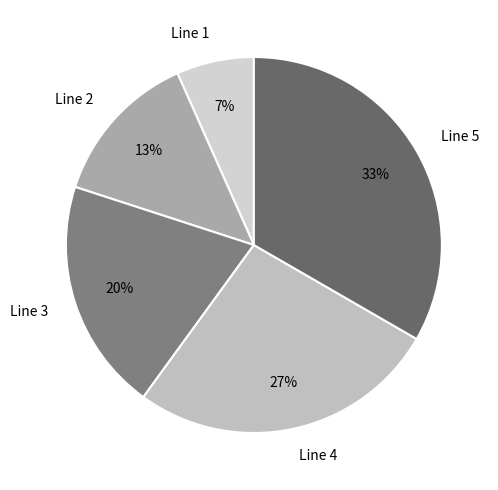

To the nearest percent, what portion does Line 1 represent?

7%